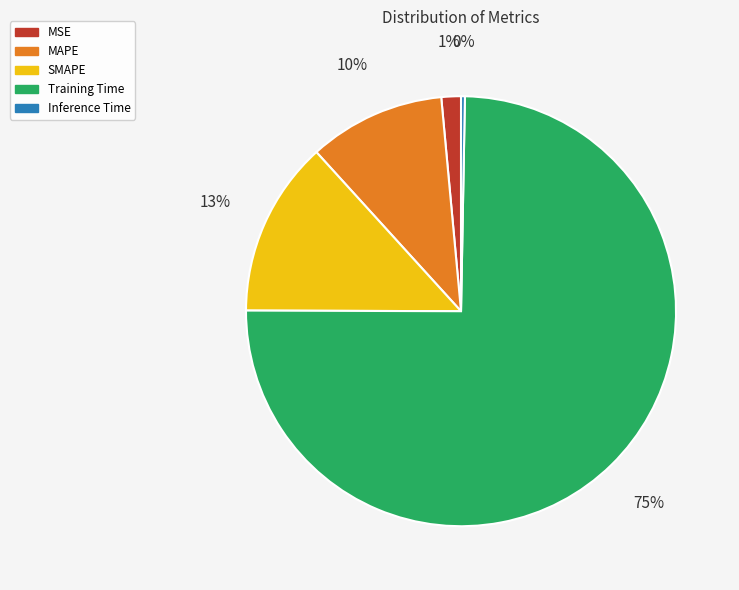

Which category has the smallest portion of the pie?

Inference Time